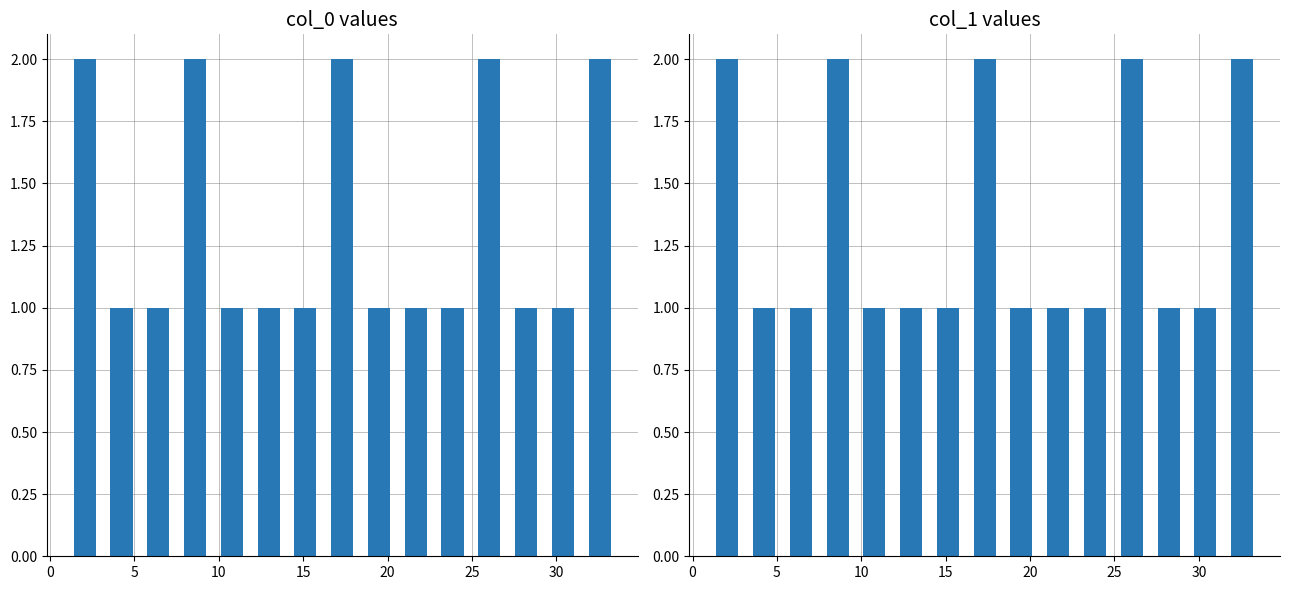

What is the sum of all col_1 values?

20